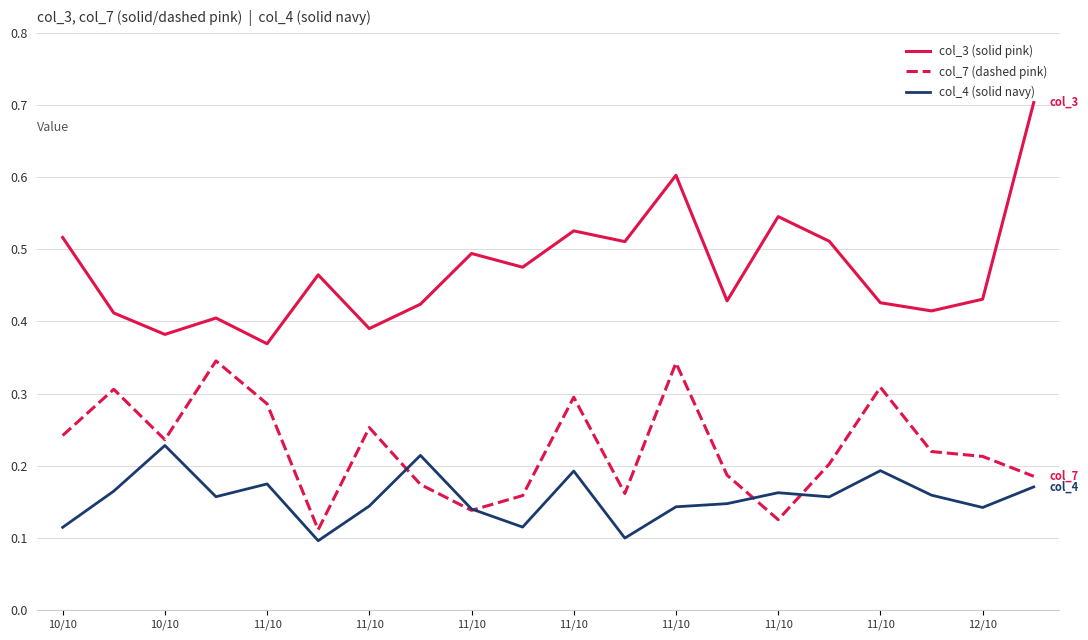

What is the highest value of the col_3 (solid pink) series?

0.7